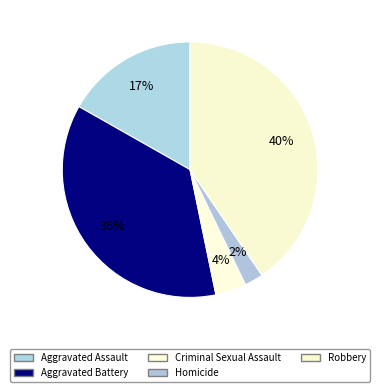

Count the number of slices in the pie.

5